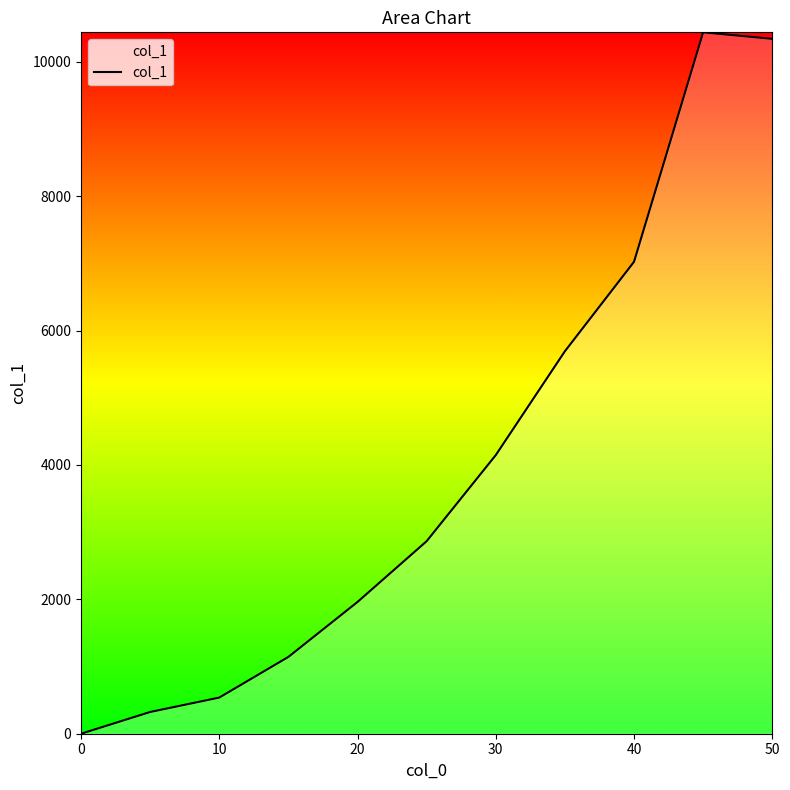

How many lines are shown in the chart?

1